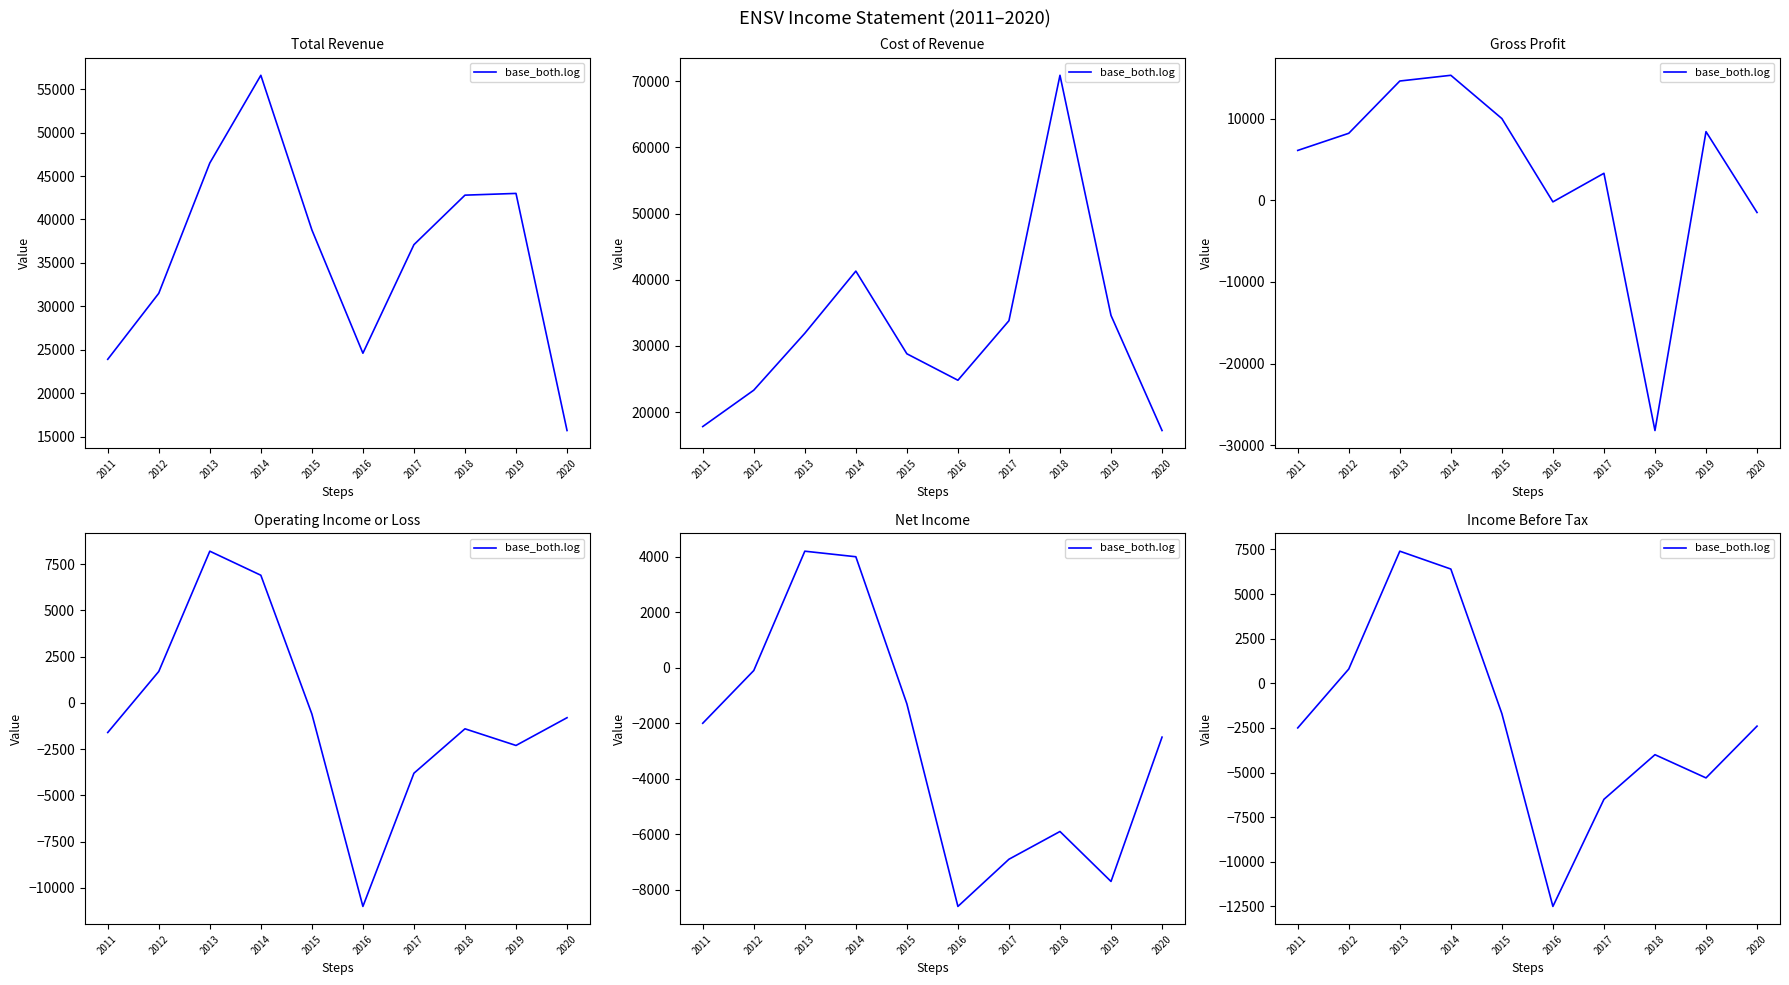

What is the change in value from 2018 to 2019?

-1300